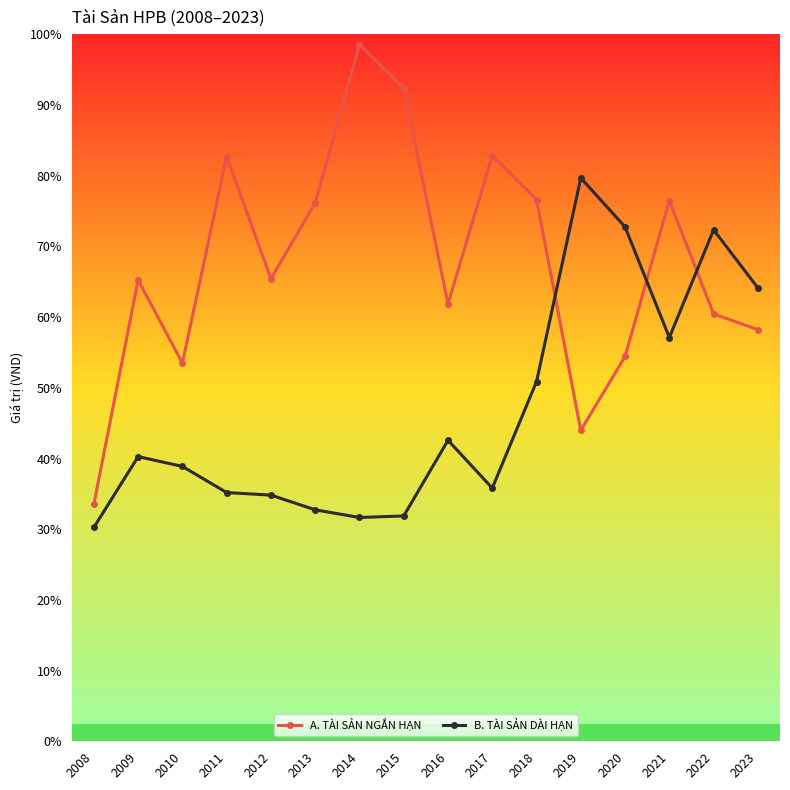

At which category does B. TÀI SẢN DÀI HẠN reach its first local peak?

2009